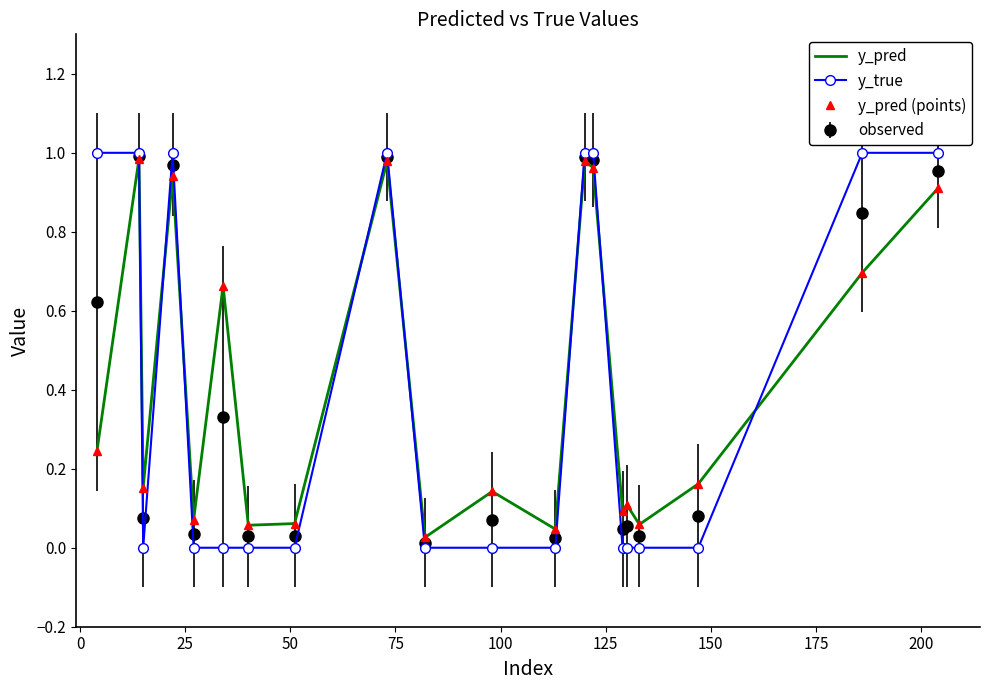

True or false: y_pred (points) and y_pred intersect in this chart.

False